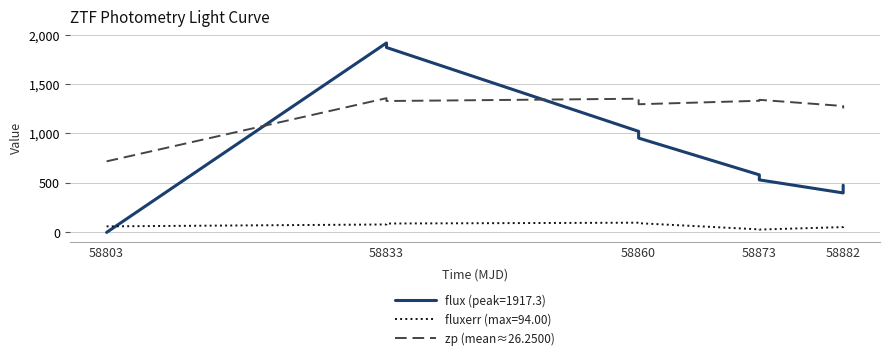

List the series in order of their overall mean, highest first.

zp (mean≈26.2500), flux (peak=1917.3), fluxerr (max=94.00)